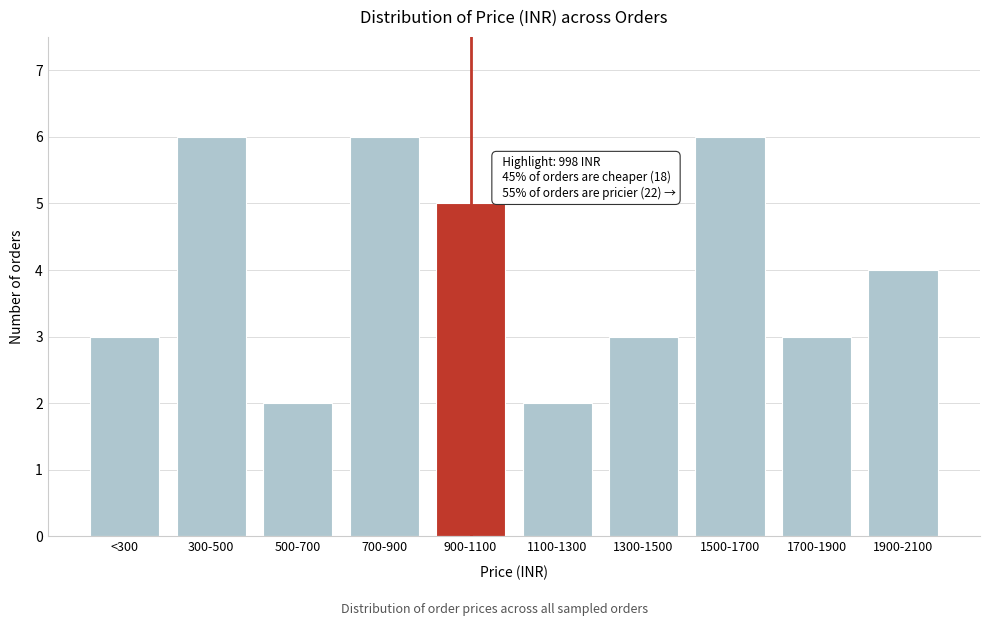

Reading left to right, list all the values displayed in this chart.

<300=3	300-500=6	500-700=2	700-900=6	900-1100=5	1100-1300=2	1300-1500=3	1500-1700=6	1700-1900=3	1900-2100=4